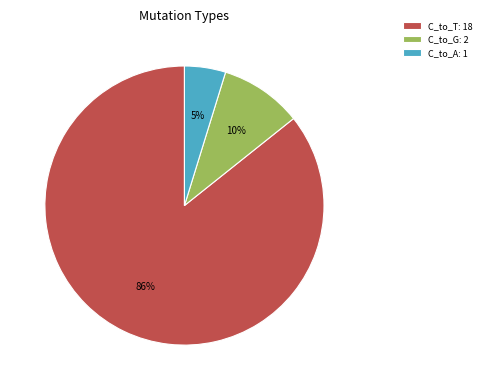

Which slice represents more than half of the pie?

C_to_T: 18